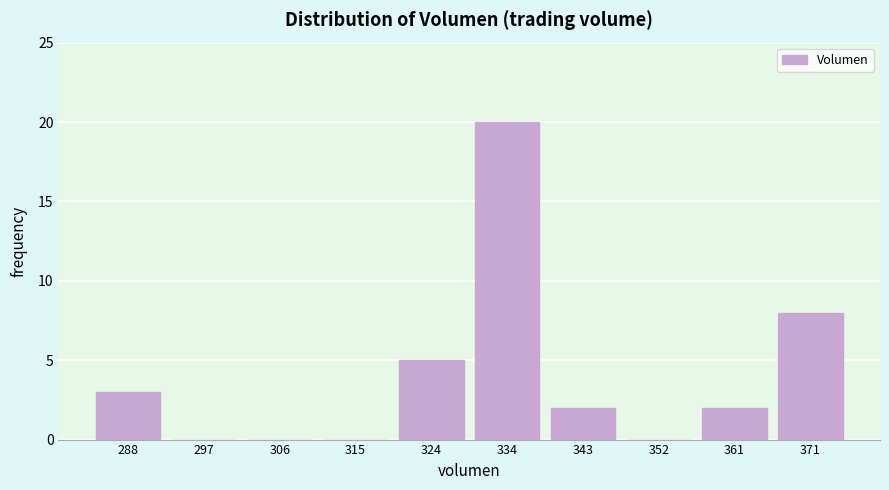

Reading left to right, list all the values displayed in this chart.

288=3	297=0	306=0	315=0	324=5	334=20	343=2	352=0	361=2	371=8